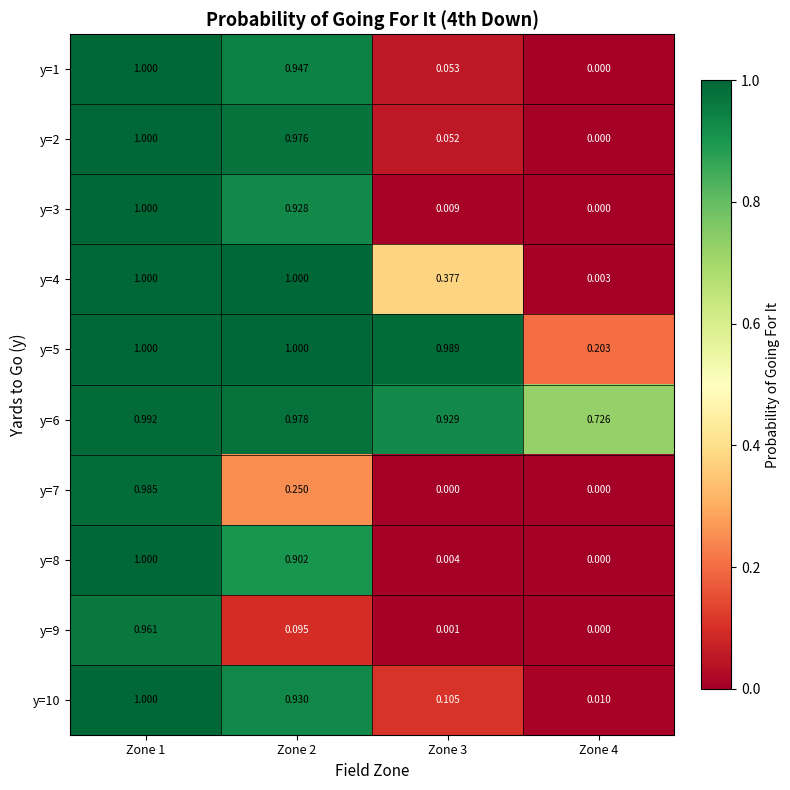

Is the value of y=10 at Zone 4 greater than the value of y=3 at Zone 1?

No